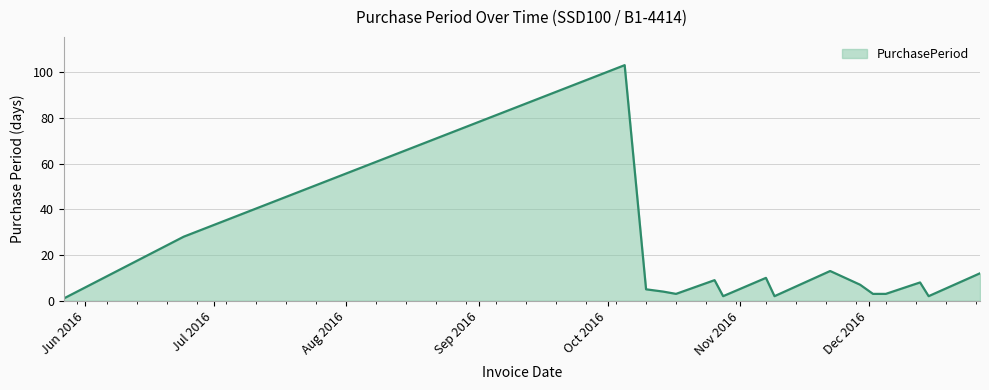

What is the maximum value shown in the chart?

103